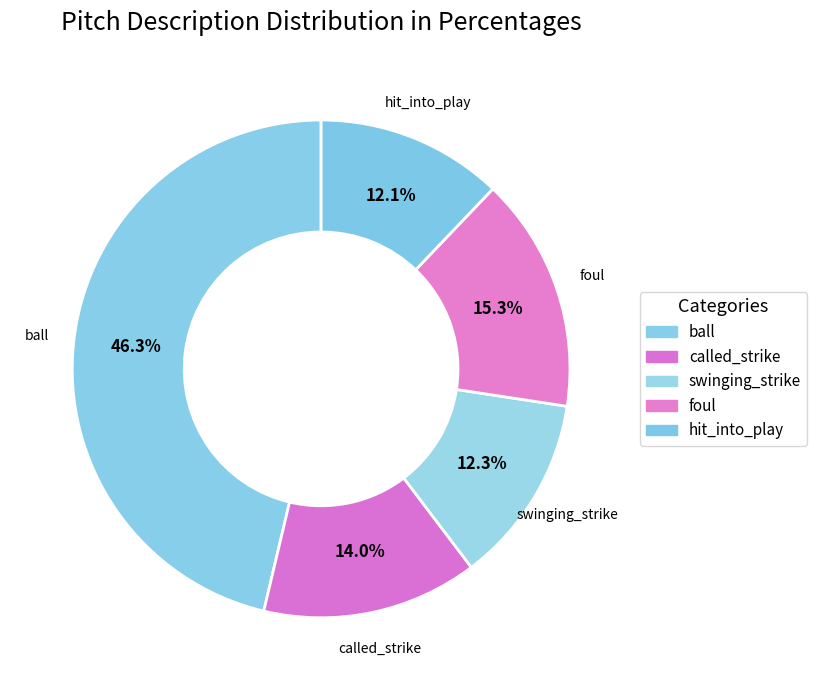

Is the sum of foul and ball greater than half?

Yes